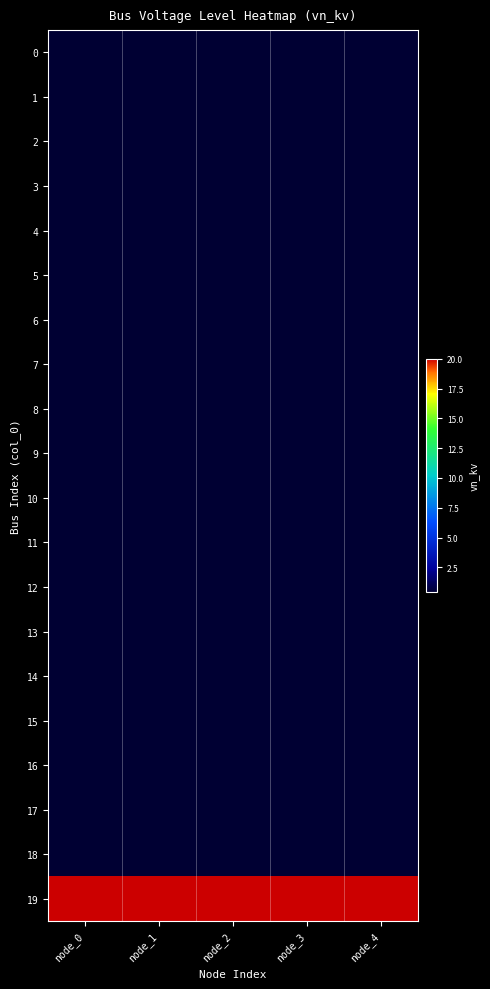

Which series has the largest total across all categories?

19